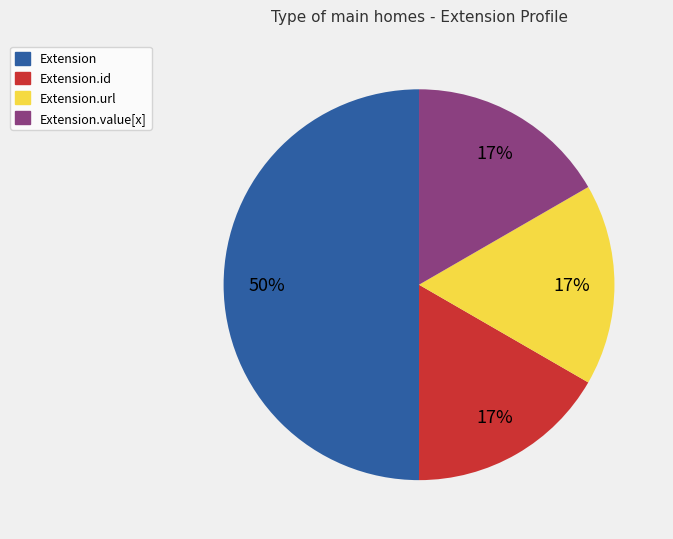

To the nearest percent, what is the difference between the largest and smallest slice percentages?

33%